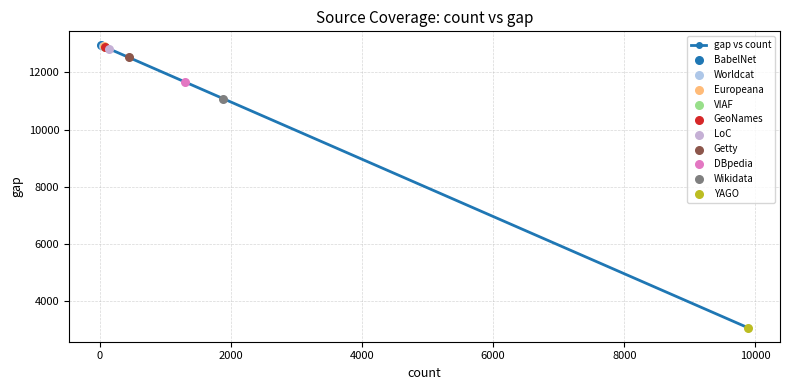

What is the average value?

11569